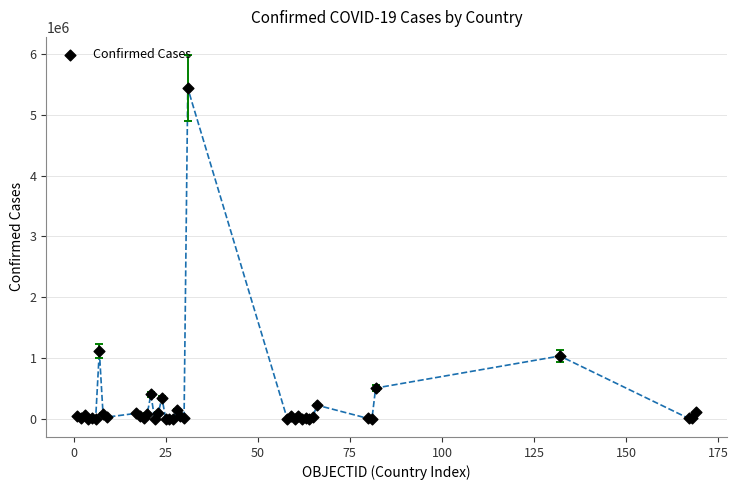

What Y value in the scatter plot is closest to 2719882?

1116609